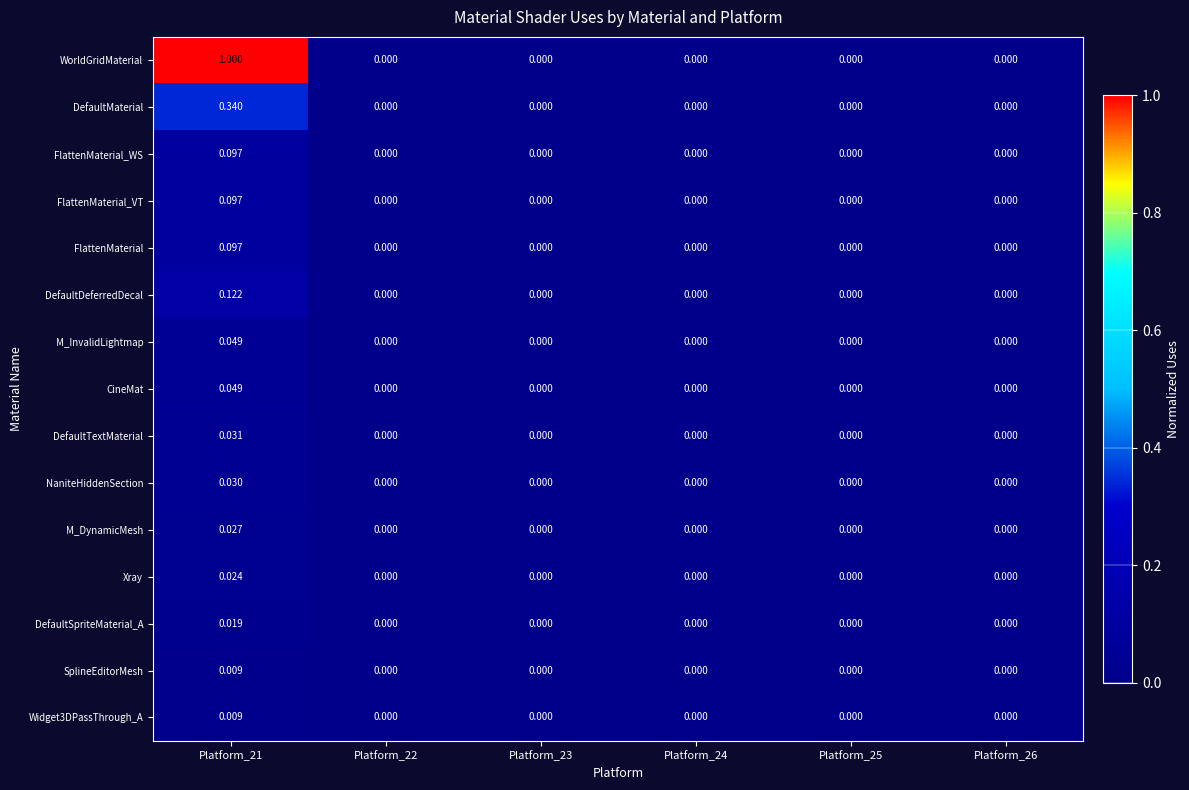

Is the value of M_InvalidLightmap at Platform_21 greater than the value of DefaultSpriteMaterial_A at Platform_21?

Yes